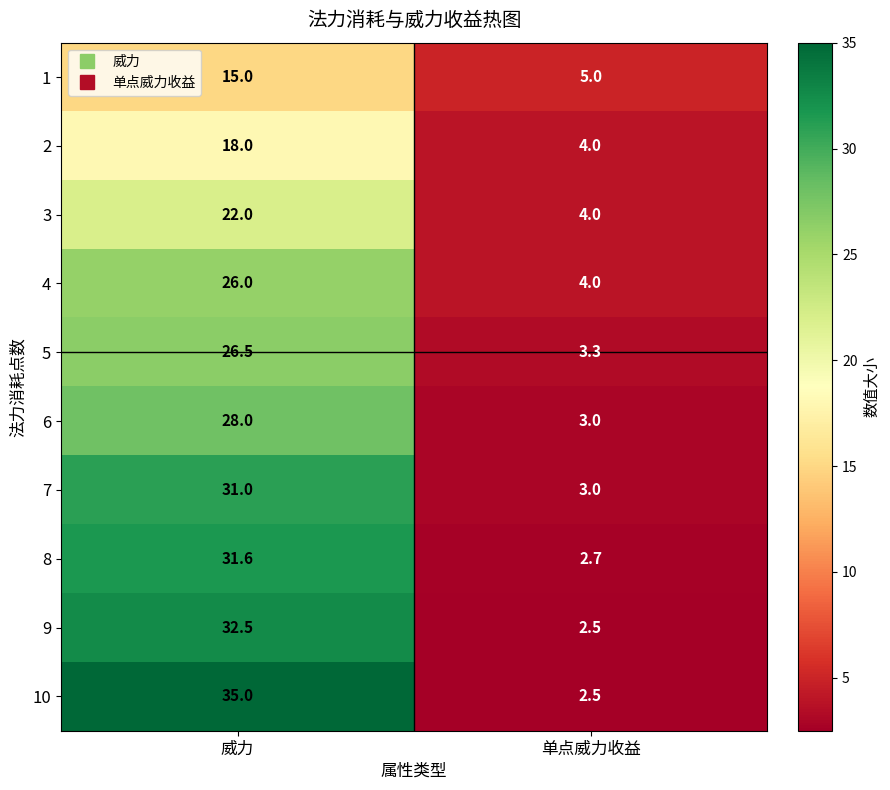

What is the difference between the 7 values at 单点威力收益 and 威力?

28.0